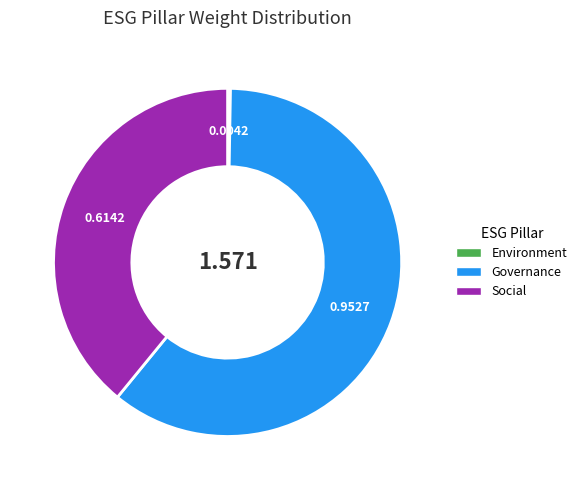

Combined, do Social and Governance account for over 50%?

Yes